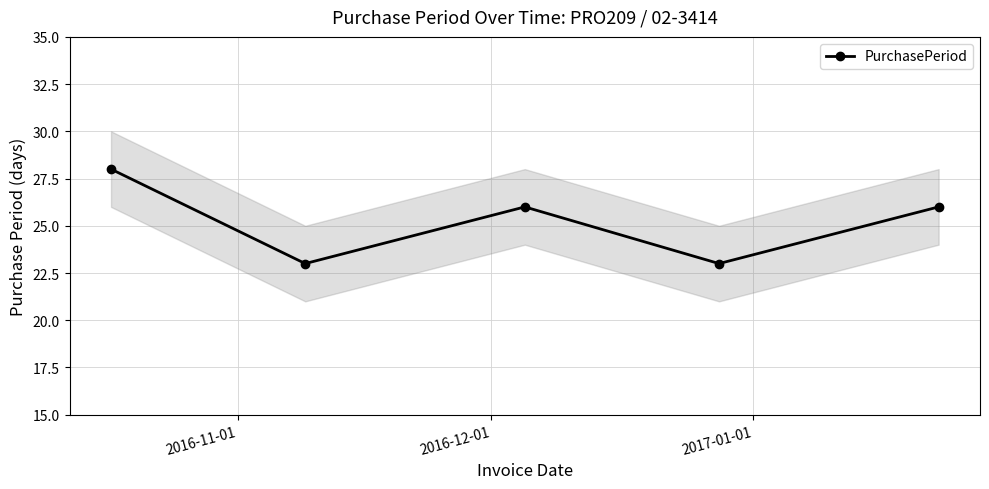

How many interior local peaks does the PurchasePeriod series have?

1